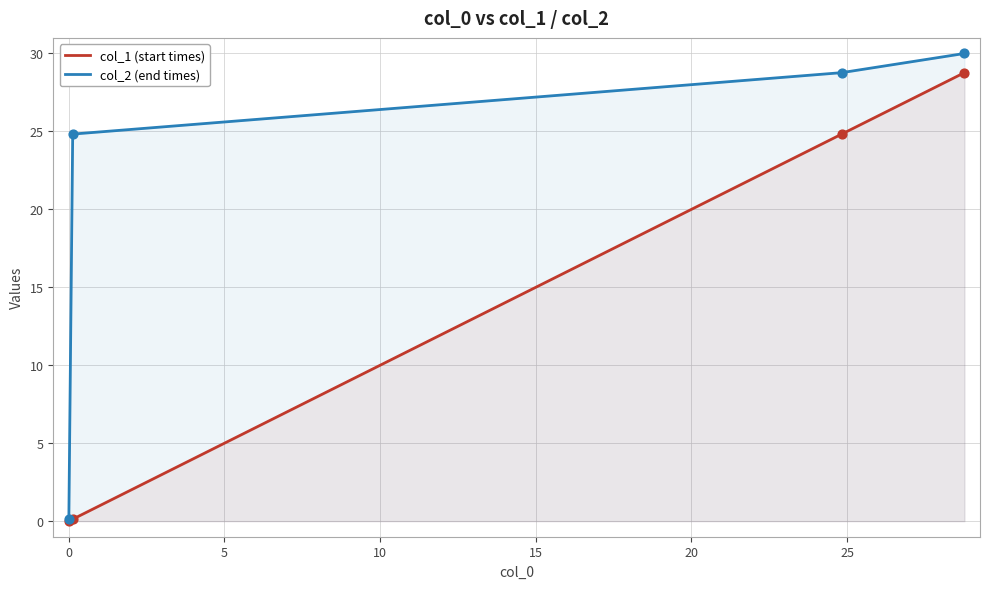

What are all the series names shown in the legend?

col_1 (start times), col_2 (end times)